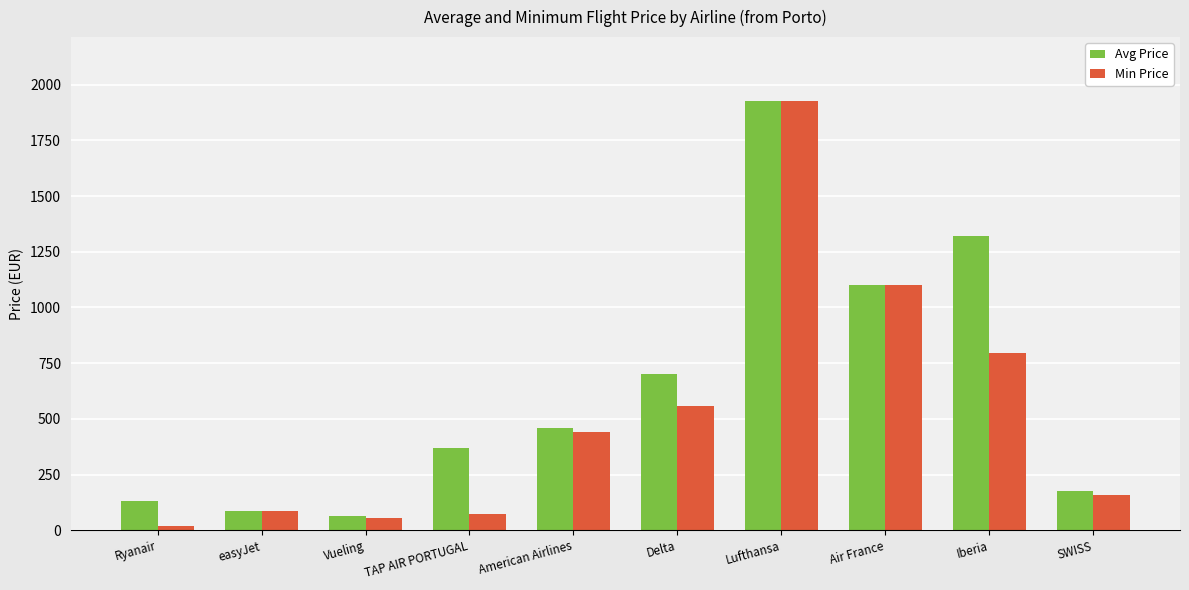

Which series has the widest spread of values?

Min Price